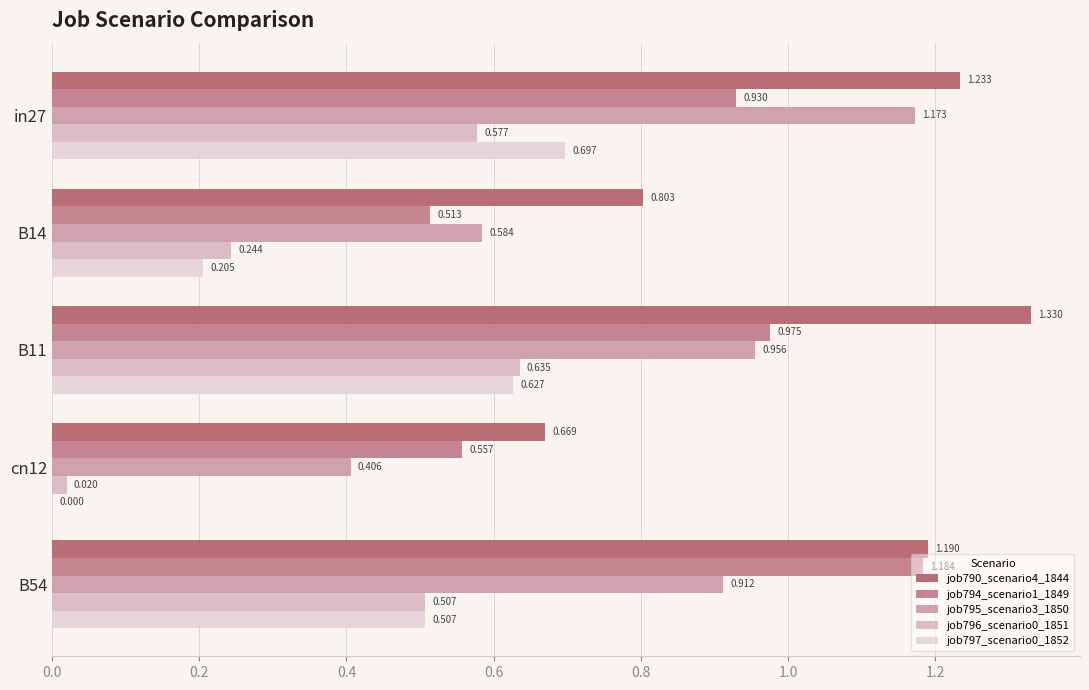

Count the number of categories in the chart.

5